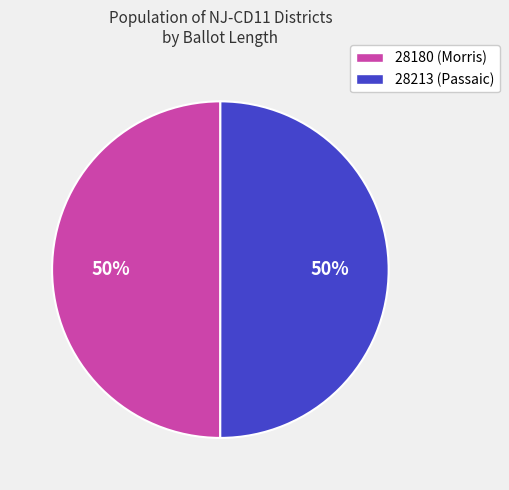

How many segments does this pie chart have?

2